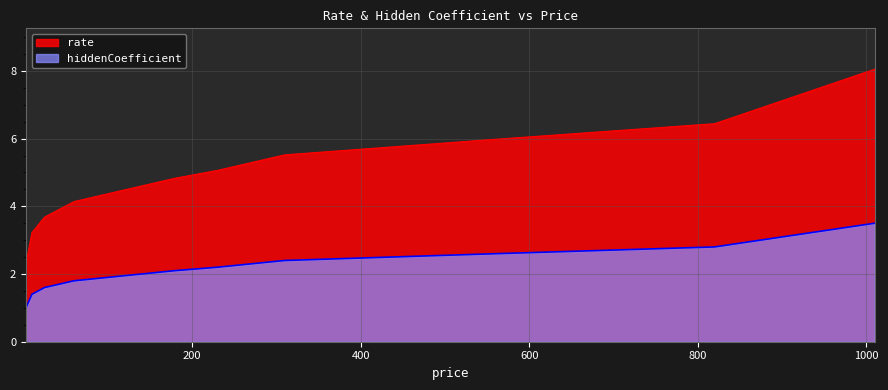

Which category has the lowest value in the hiddenCoefficient series?

3